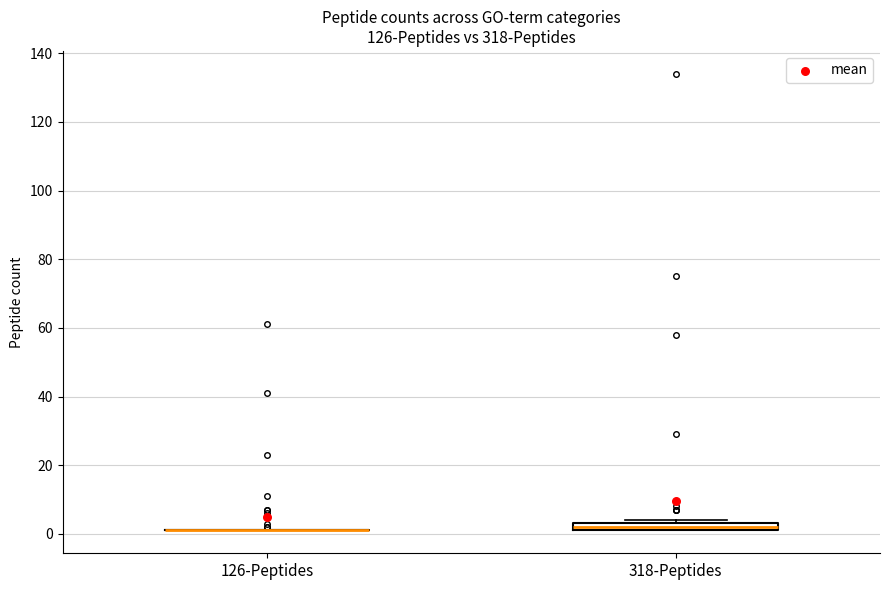

Which box is the tallest, from its lower edge to its upper edge?

318-Peptides